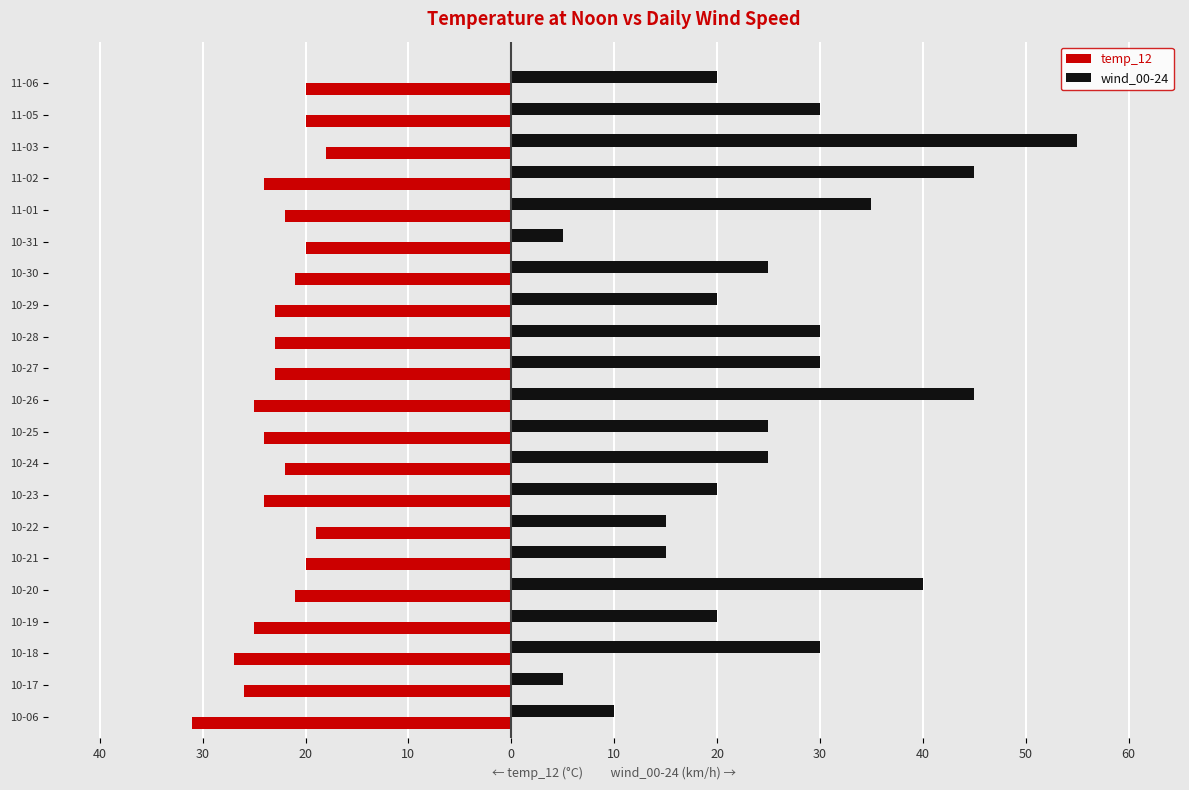

What are all the series names shown in the legend?

temp_12, wind_00-24